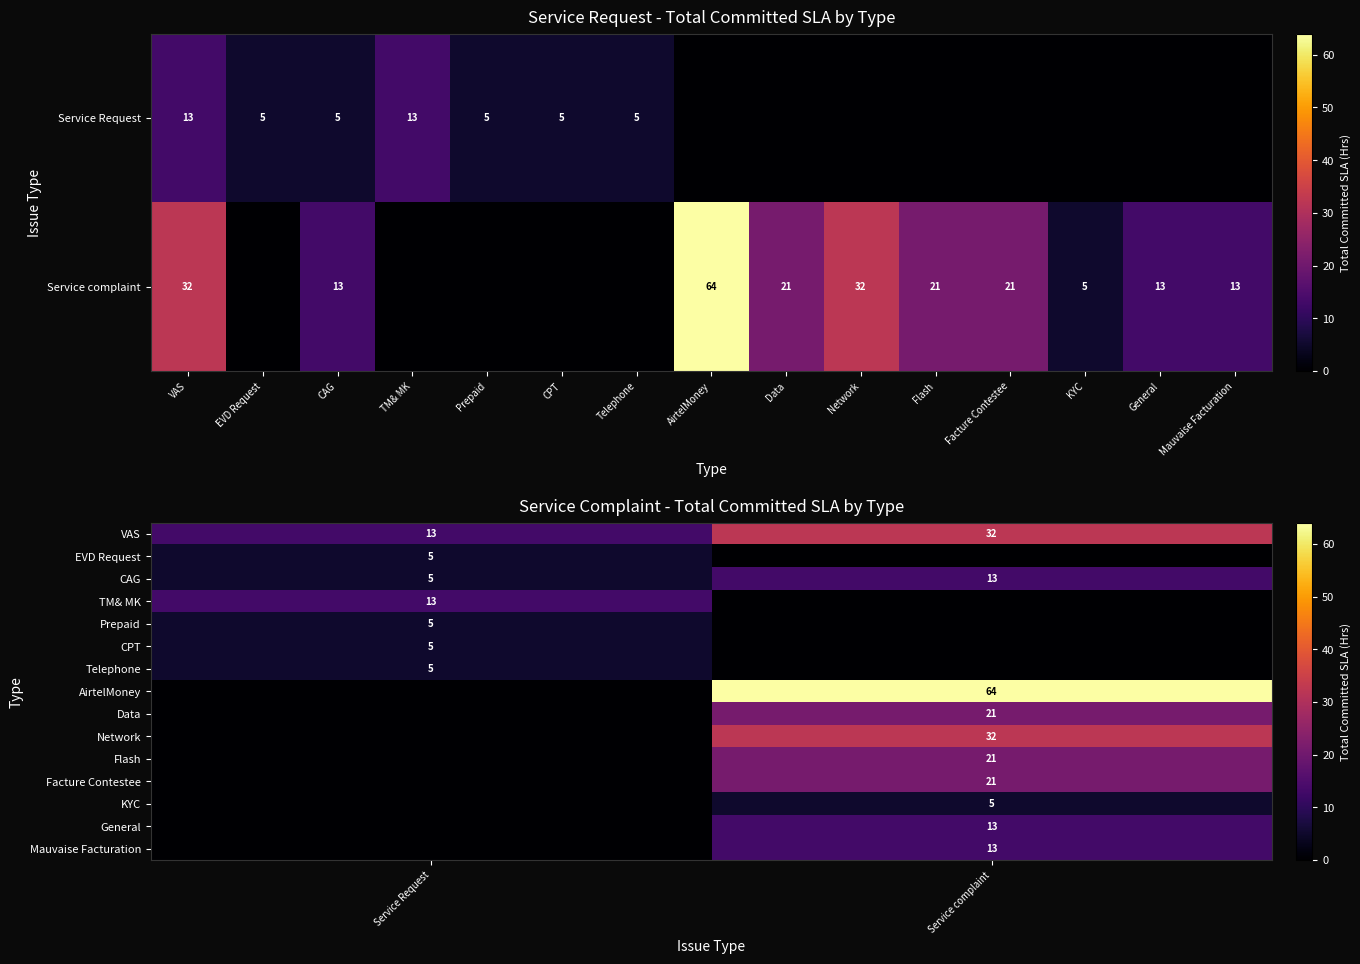

What is the average value of the TM& MK series?

6